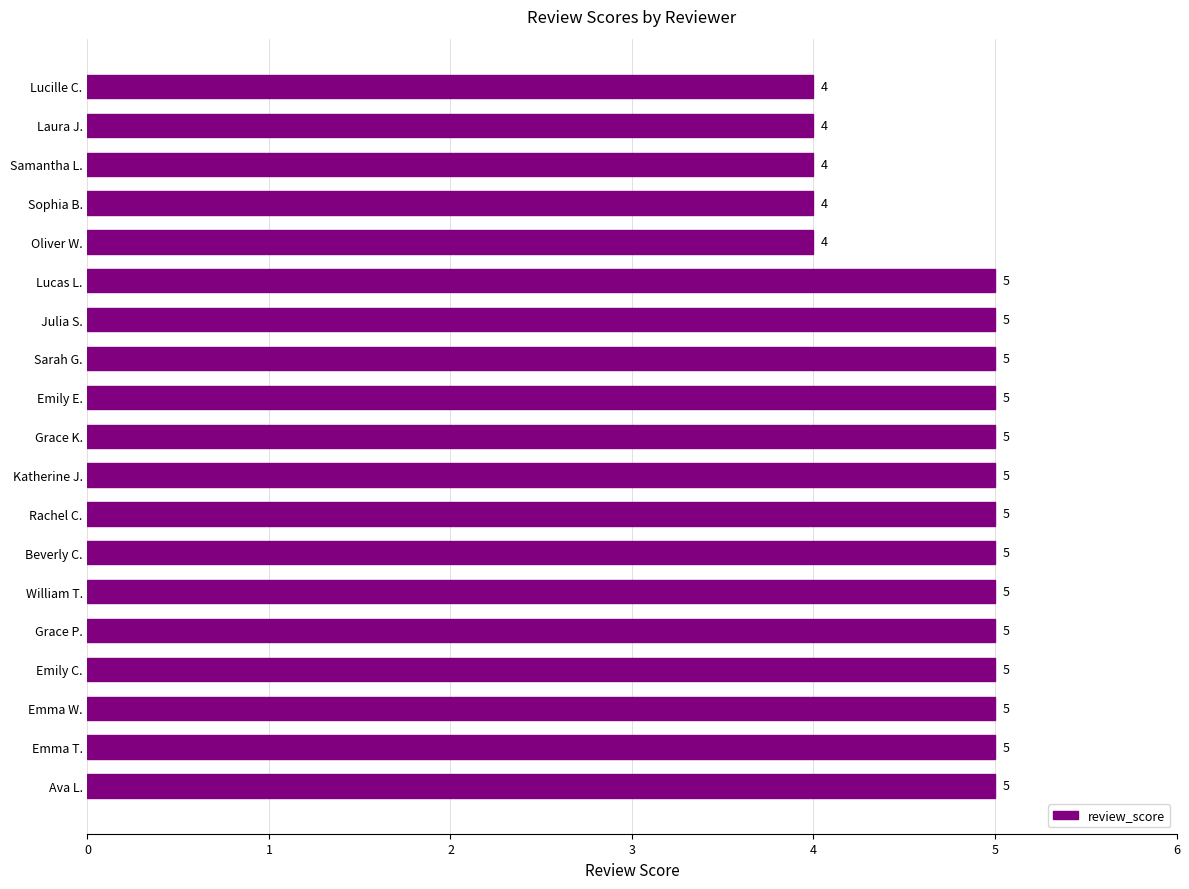

Which has a higher value, Lucille C. or Lucas L.?

Lucas L.